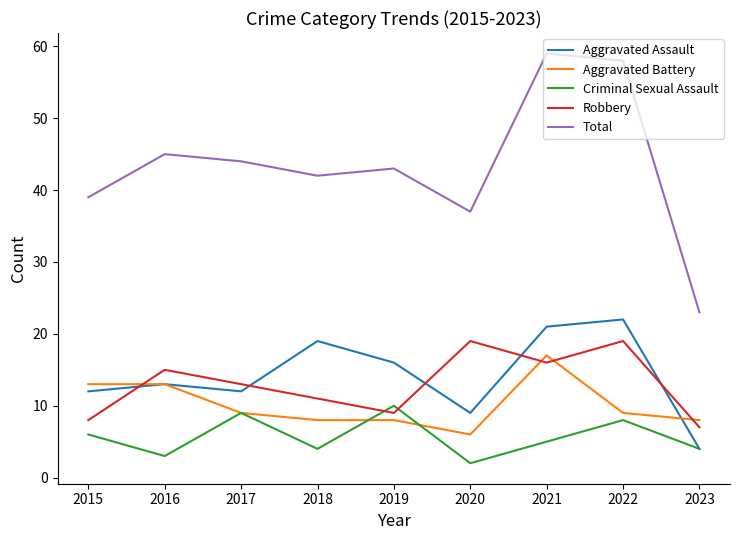

At which label does Aggravated Battery first exceed 9?

2015